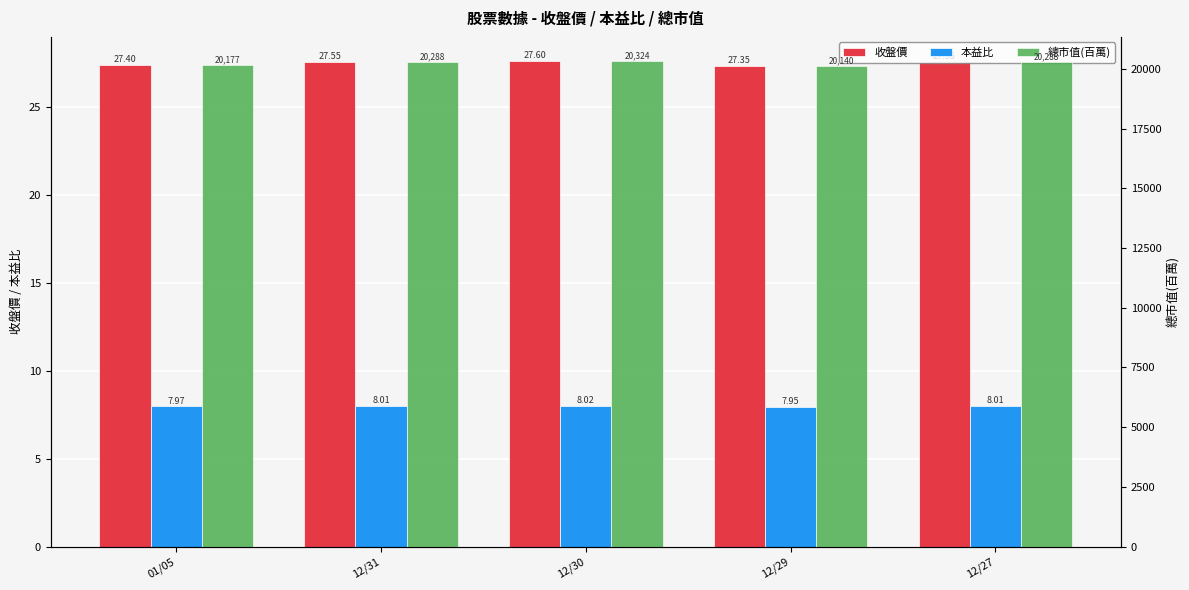

At which label does 本益比 reach its minimum?

12/29